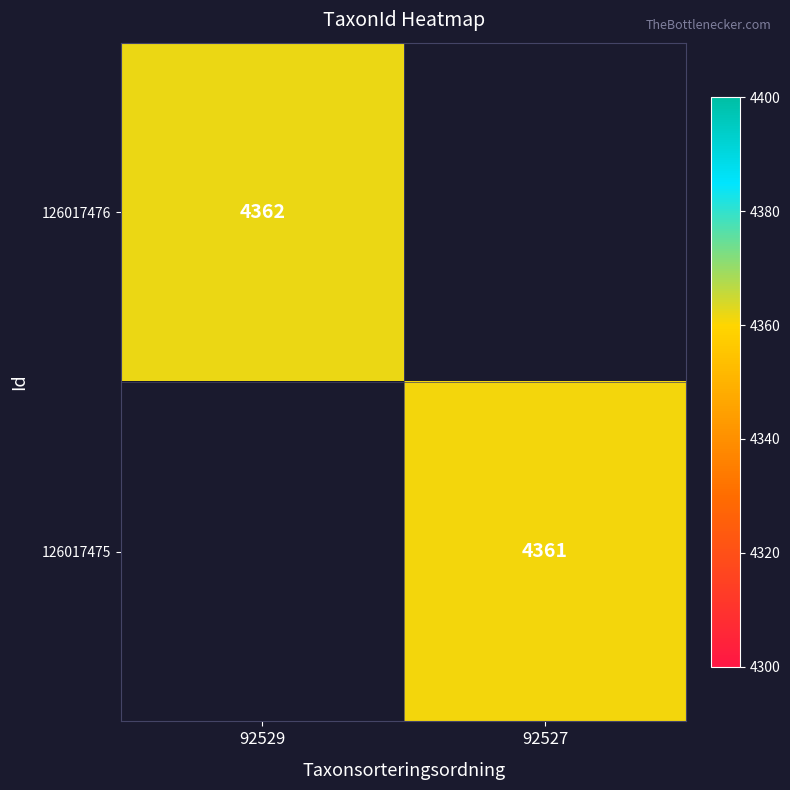

Is it true that 126017476 equals 4362 at 92529?

True